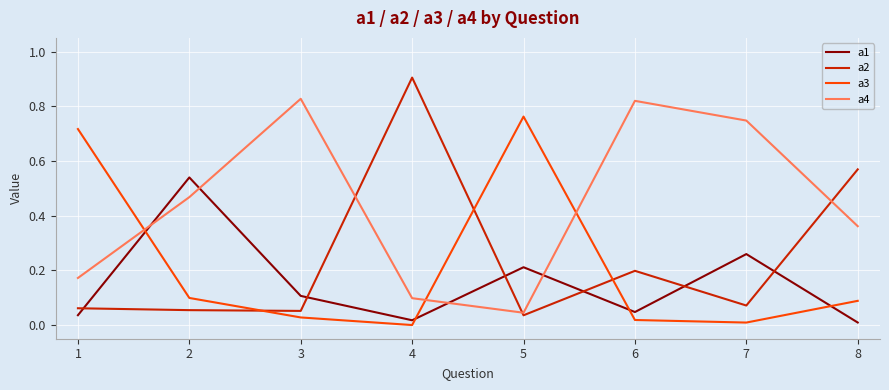

At which label is a4 closest to 0?

5